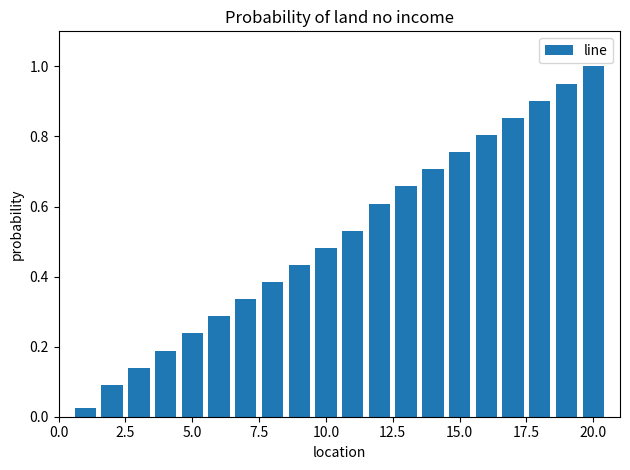

What is the sum of all values?

10.4